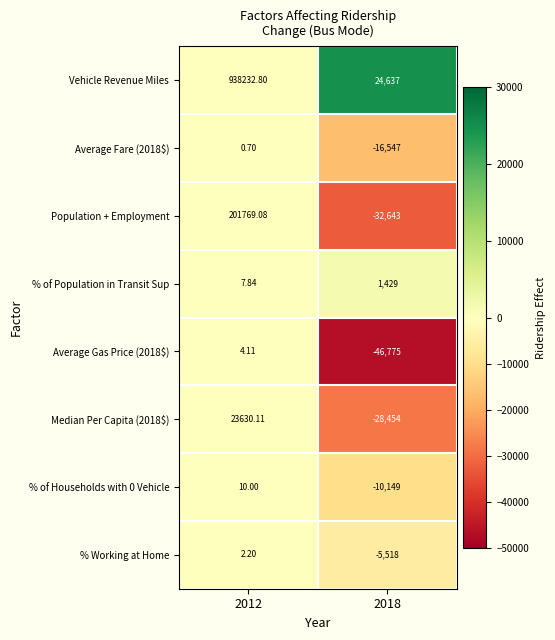

Is the value of Average Fare (2018$) at 2018 greater than the value of % of Households with 0 Vehicle at 2012?

No